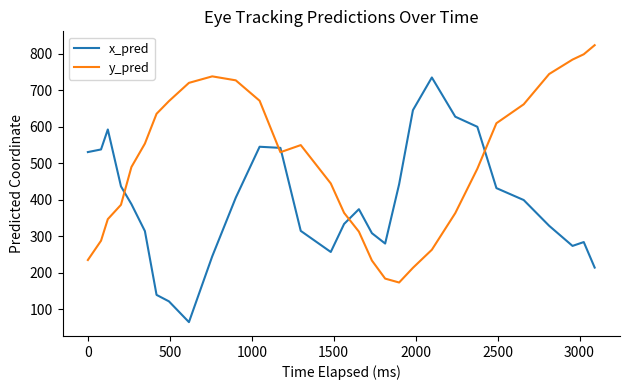

Rank the series by their average value, from lowest to highest.

x_pred, y_pred